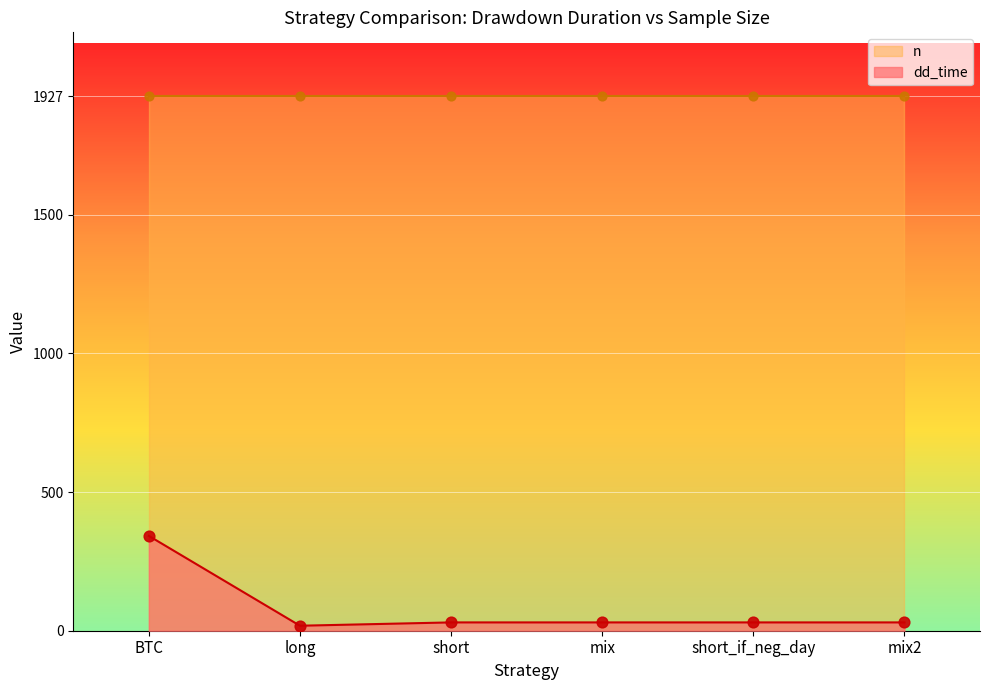

What is the ratio of the value at short_if_neg_day to the value at mix?

1.0